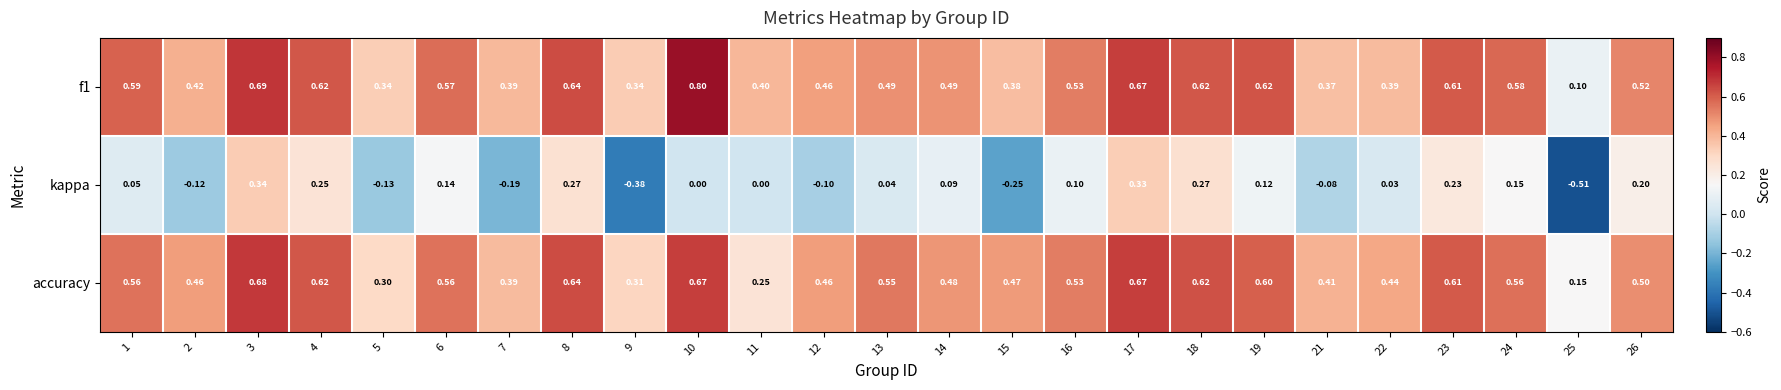

How many negative values does the kappa series have?

8